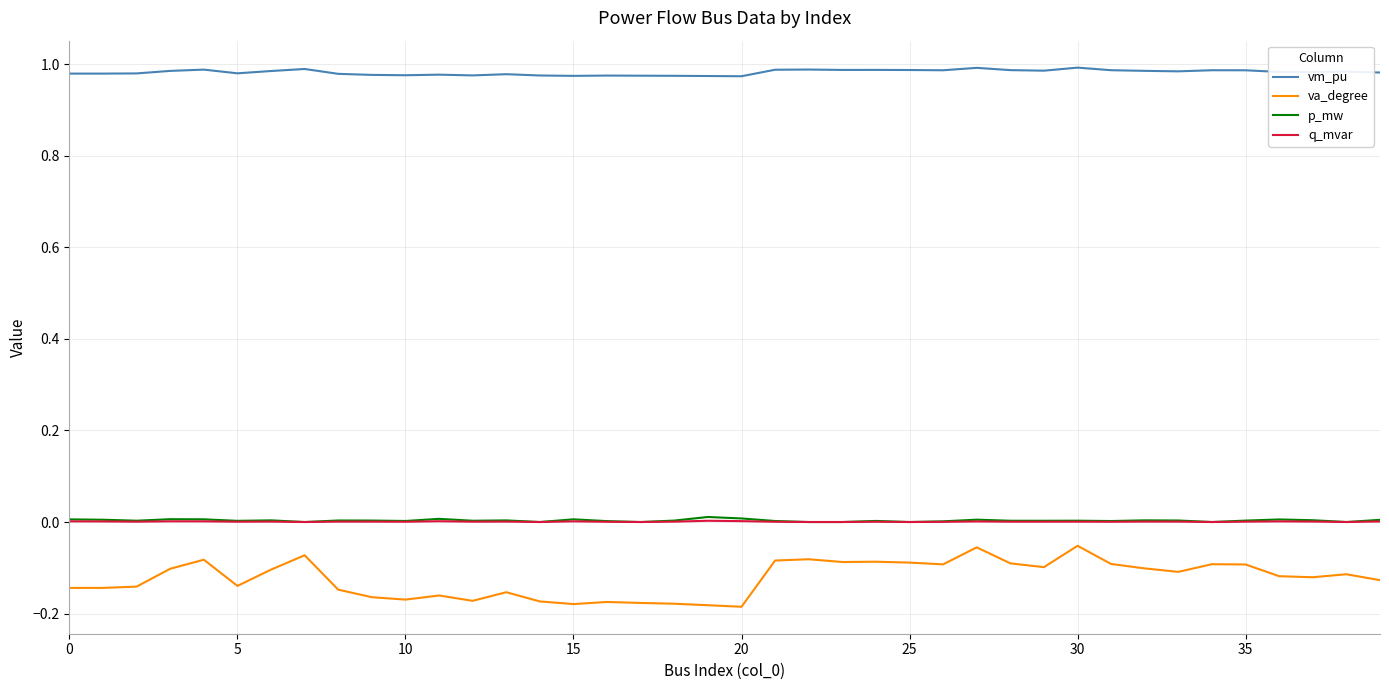

Which series has the largest total across all categories?

vm_pu